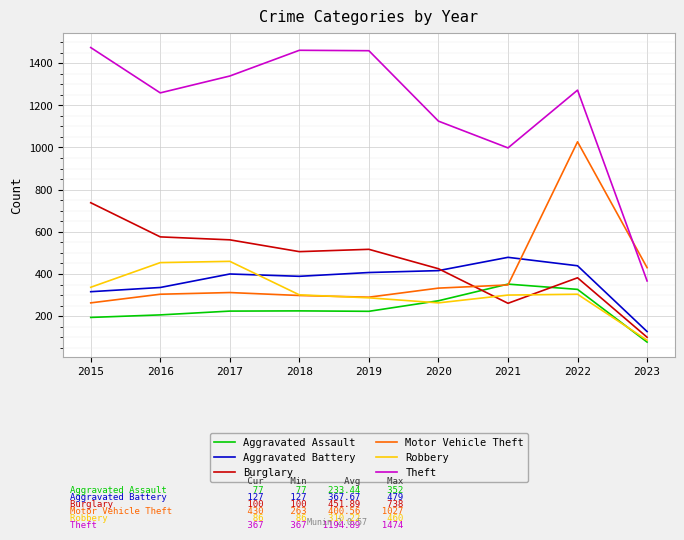

Which series has the largest total across all categories?

Theft